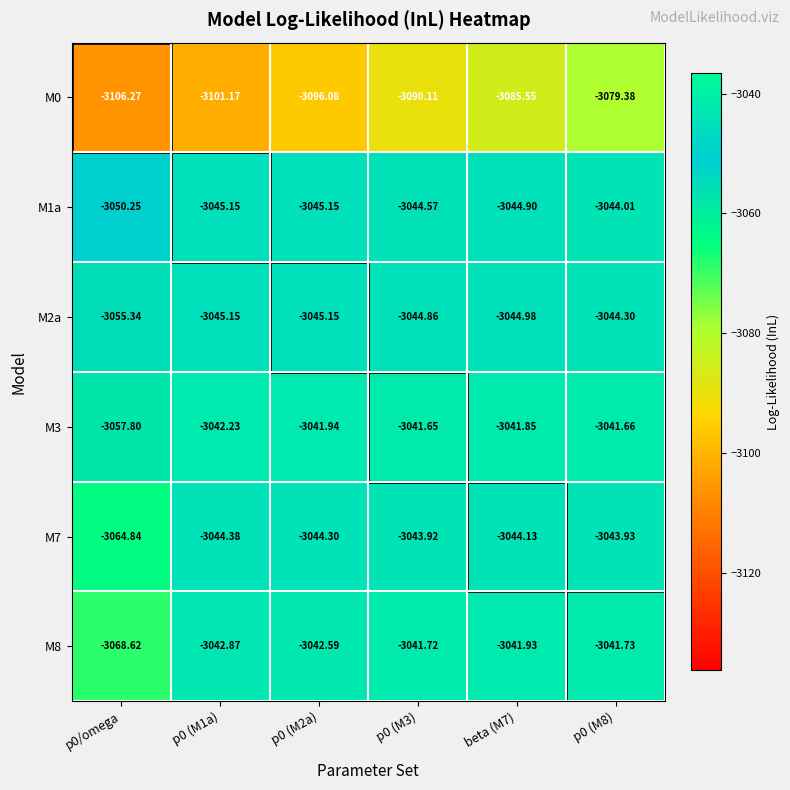

Which label corresponds to the smallest value in the chart?

p0/omega